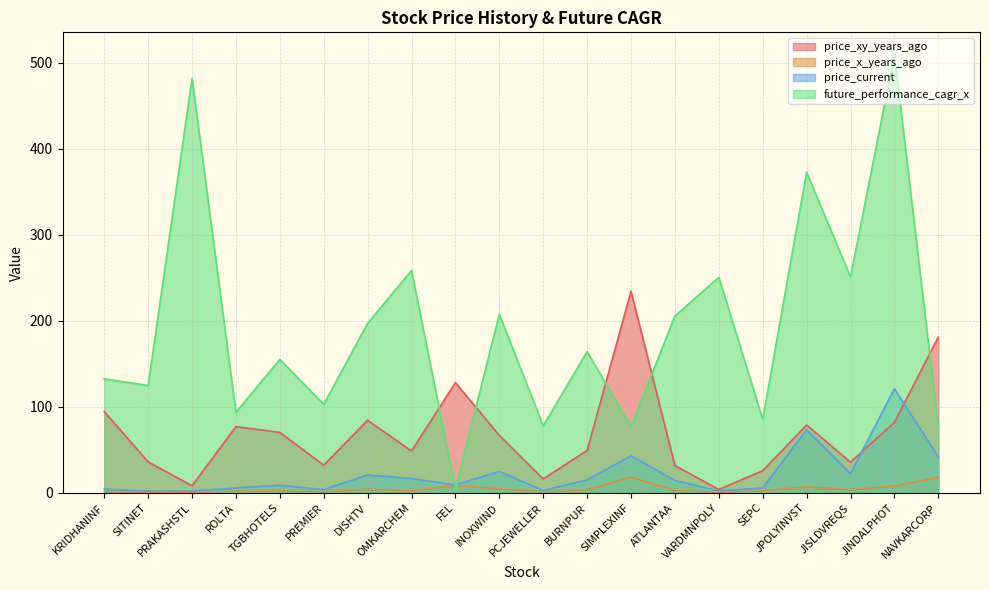

What are all the series names shown in the legend?

price_xy_years_ago, price_x_years_ago, price_current, future_performance_cagr_x